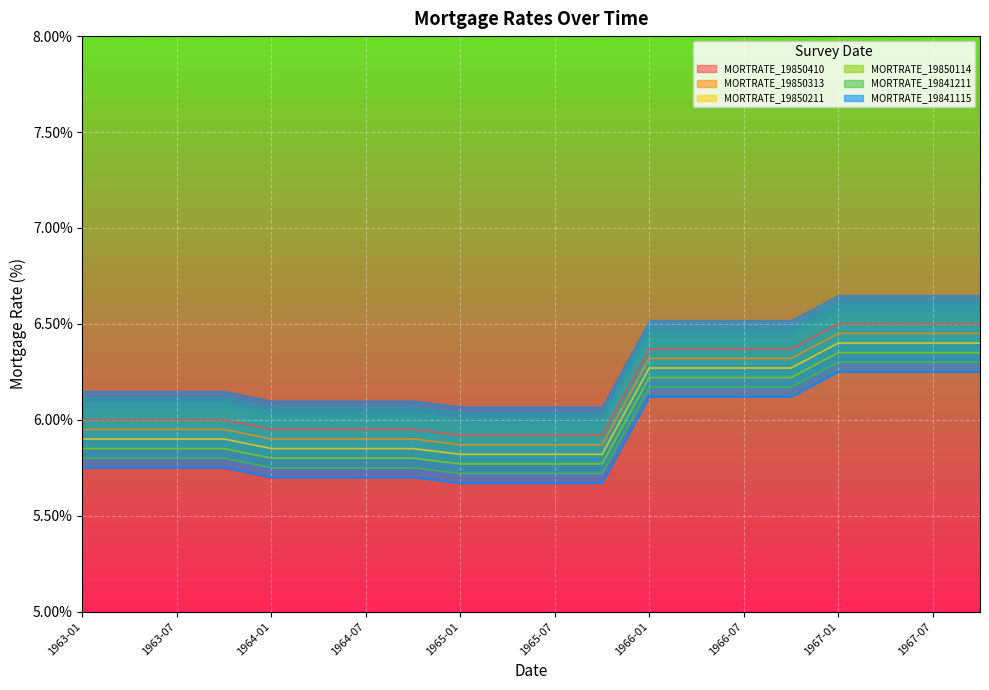

Where is MORTRATE_19850211 nearest to the value 5?

1965-01